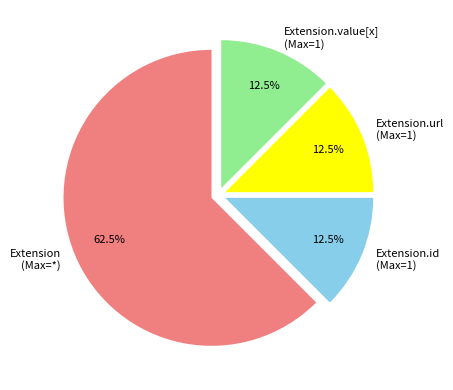

Does any single category account for the majority?

Yes